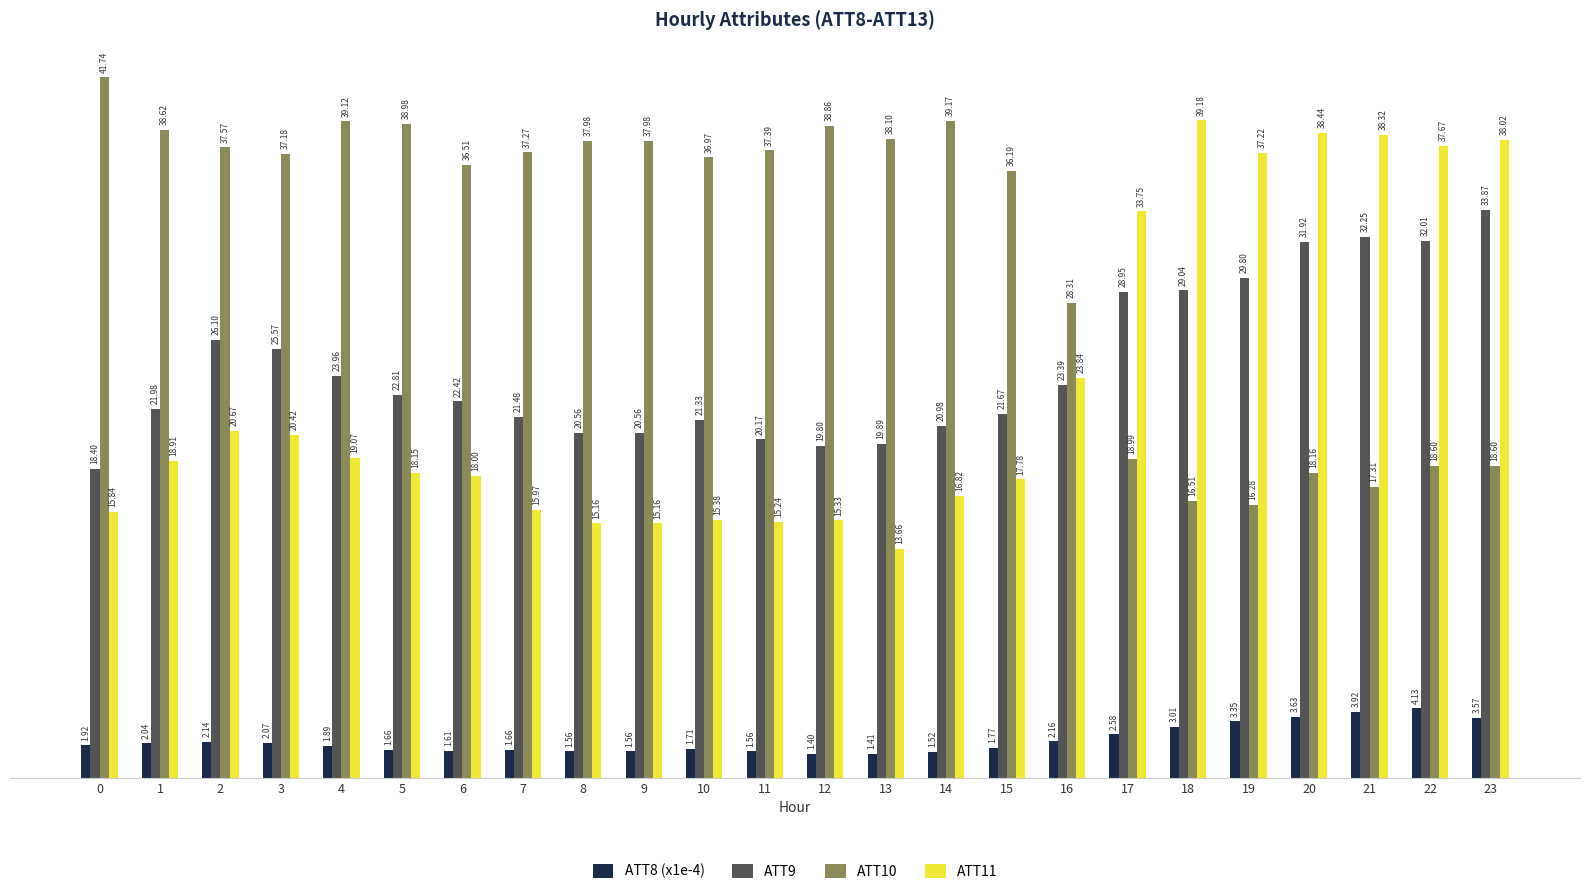

List the series in order of their peak value, lowest first.

ATT8 (x1e-4), ATT9, ATT11, ATT10